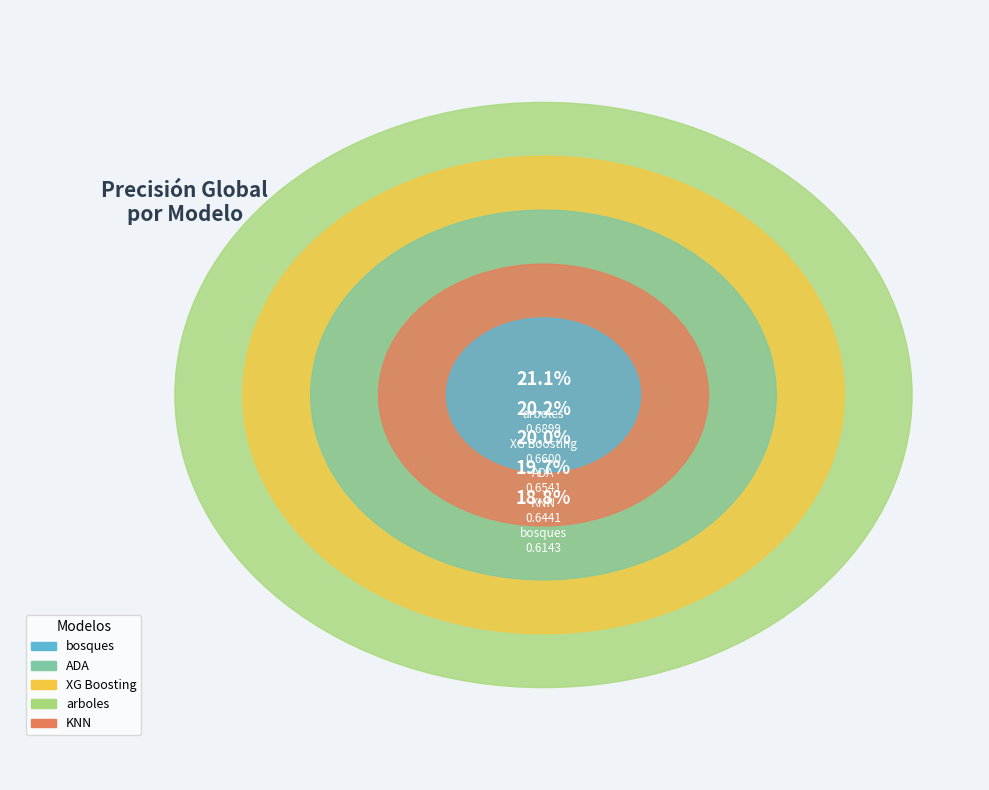

Does bosques account for over 50% of the chart?

No